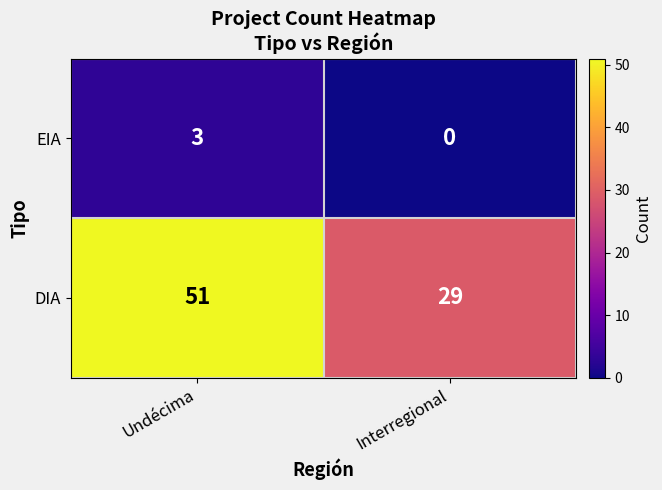

Which series has the largest range (max minus min)?

DIA